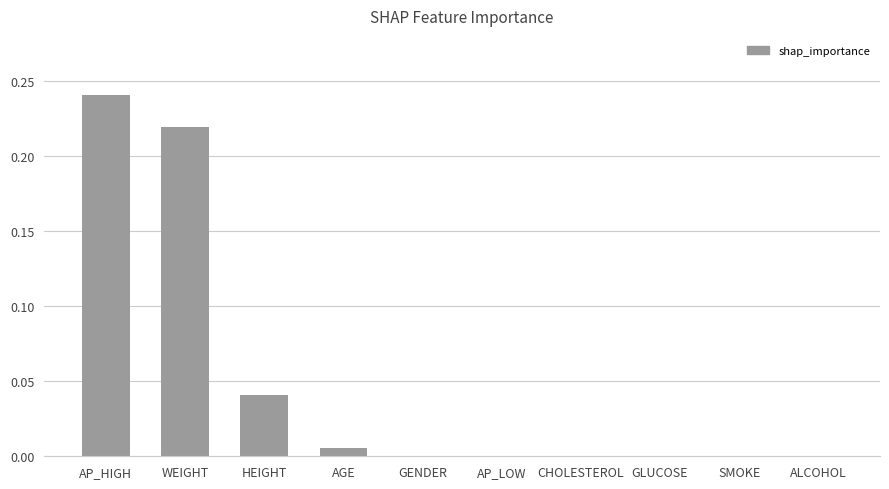

Between AP_HIGH and GENDER, which is larger?

AP_HIGH